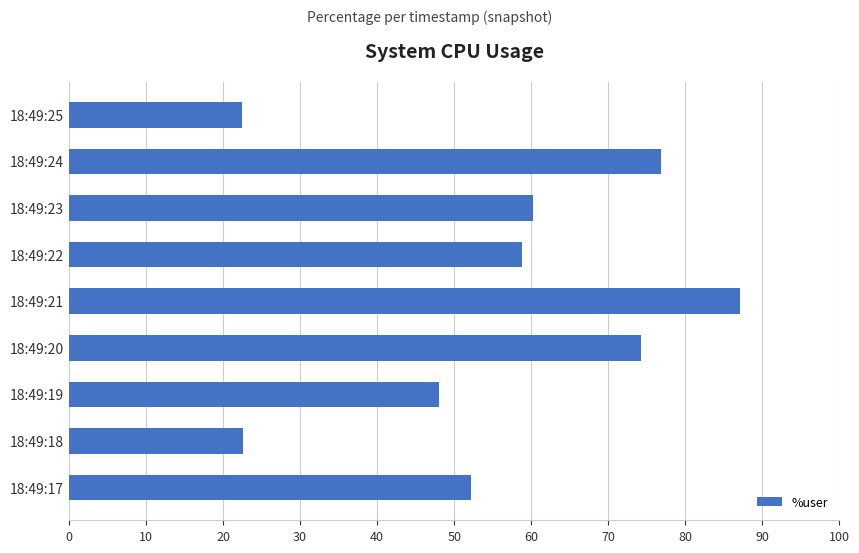

What is the greatest value displayed?

87.1